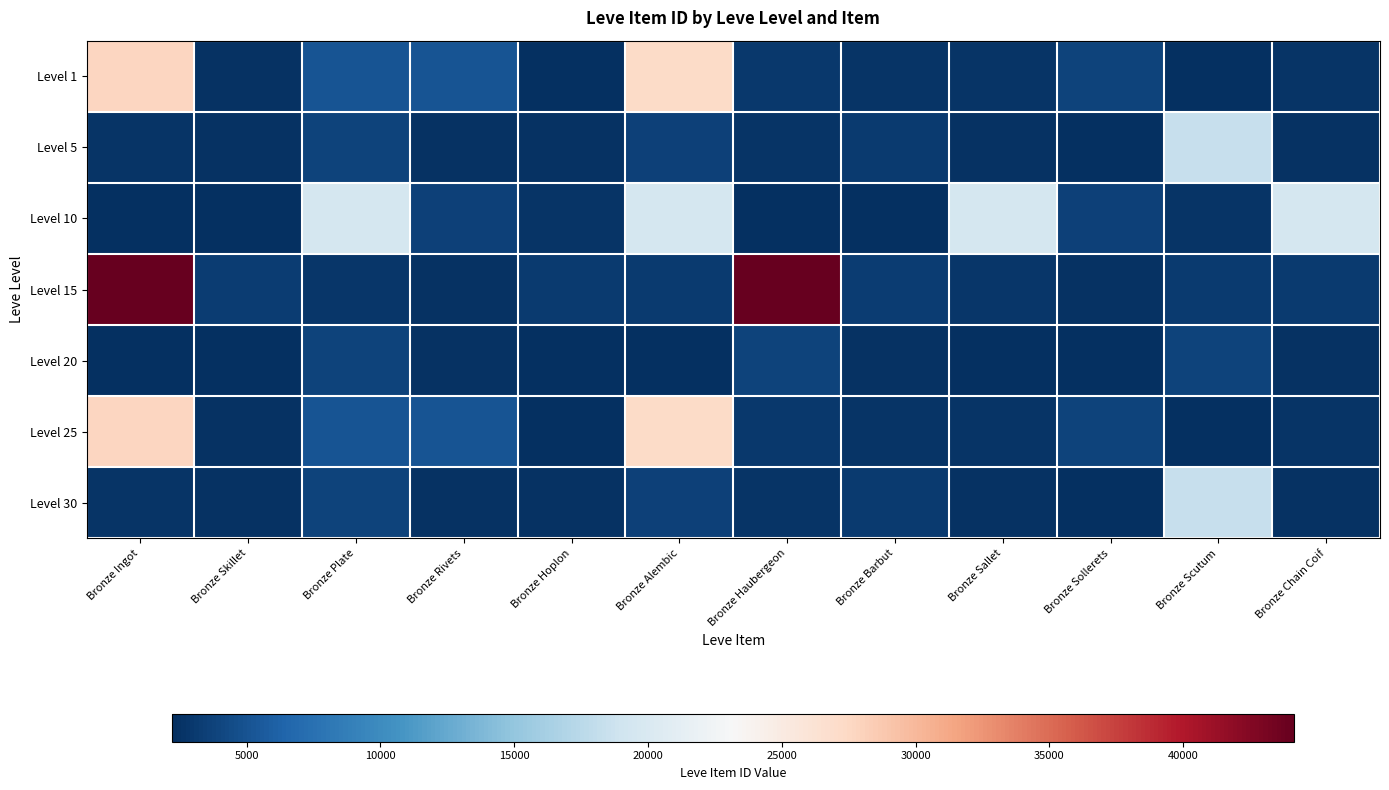

Reading left to right, extract all data points from this chart.

Level 1: Bronze Ingot=27713	Bronze Skillet=2494	Bronze Plate=5071	Bronze Rivets=5091	Bronze Hoplon=2226	Bronze Alembic=27125	Bronze Haubergeon=3011	Bronze Barbut=2680	Bronze Sallet=2662	Bronze Sollerets=3767	Bronze Scutum=2230	Bronze Chain Coif=2656
Level 5: Bronze Ingot=2673	Bronze Skillet=2496	Bronze Plate=3775	Bronze Rivets=2495	Bronze Hoplon=2470	Bronze Alembic=3550	Bronze Haubergeon=2680	Bronze Barbut=3045	Bronze Sallet=2497	Bronze Sollerets=2236	Bronze Scutum=18363	Bronze Chain Coif=2471
Level 10: Bronze Ingot=2241	Bronze Skillet=2239	Bronze Plate=19534	Bronze Rivets=3557	Bronze Hoplon=2712	Bronze Alembic=19533	Bronze Haubergeon=2241	Bronze Barbut=2239	Bronze Sallet=19534	Bronze Sollerets=3557	Bronze Scutum=2712	Bronze Chain Coif=19533
Level 15: Bronze Ingot=44147	Bronze Skillet=3352	Bronze Plate=2753	Bronze Rivets=2473	Bronze Hoplon=3068	Bronze Alembic=3096	Bronze Haubergeon=44147	Bronze Barbut=3352	Bronze Sallet=2753	Bronze Sollerets=2473	Bronze Scutum=3068	Bronze Chain Coif=3096
Level 20: Bronze Ingot=2260	Bronze Skillet=2257	Bronze Plate=3833	Bronze Rivets=2501	Bronze Hoplon=2260	Bronze Alembic=2257	Bronze Haubergeon=3833	Bronze Barbut=2501	Bronze Sallet=2260	Bronze Sollerets=2257	Bronze Scutum=3833	Bronze Chain Coif=2501
Level 25: Bronze Ingot=27713	Bronze Skillet=2494	Bronze Plate=5071	Bronze Rivets=5091	Bronze Hoplon=2226	Bronze Alembic=27125	Bronze Haubergeon=3011	Bronze Barbut=2680	Bronze Sallet=2662	Bronze Sollerets=3767	Bronze Scutum=2230	Bronze Chain Coif=2656
Level 30: Bronze Ingot=2673	Bronze Skillet=2496	Bronze Plate=3775	Bronze Rivets=2495	Bronze Hoplon=2470	Bronze Alembic=3550	Bronze Haubergeon=2680	Bronze Barbut=3045	Bronze Sallet=2497	Bronze Sollerets=2236	Bronze Scutum=18363	Bronze Chain Coif=2471